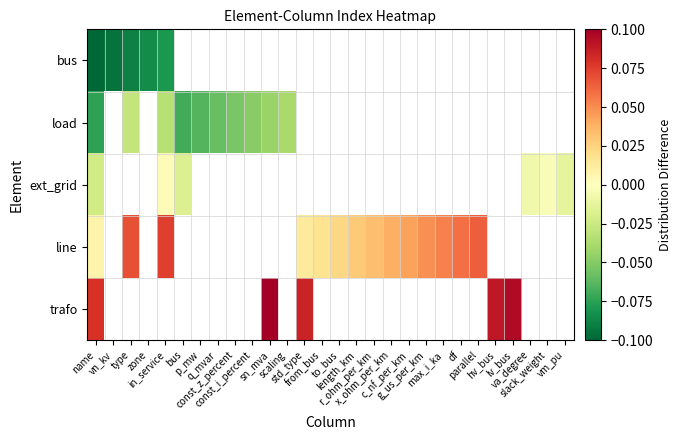

At which label is ext_grid closest to 0?

in_service